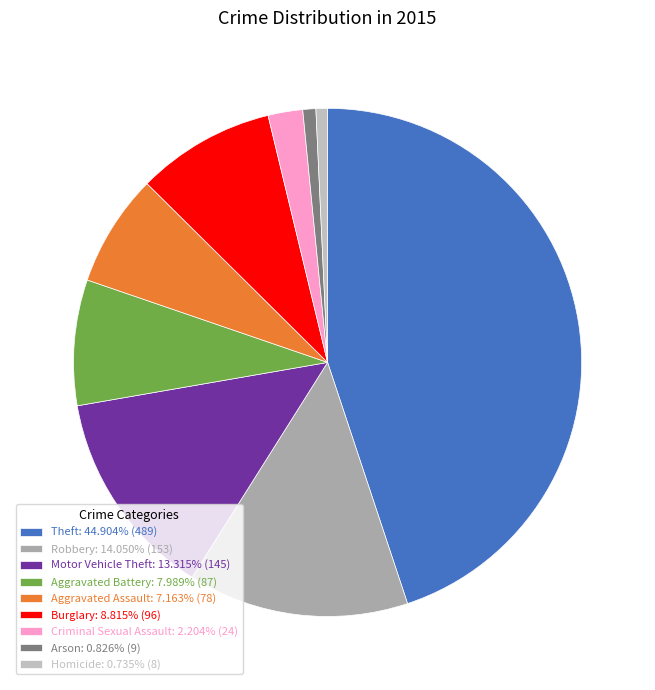

True or false: Burglary accounts for 16% of the total.

False